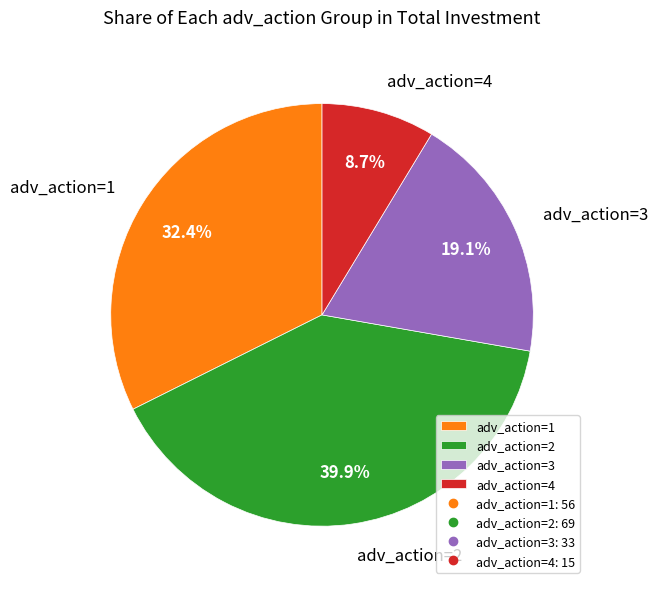

Rank the categories by value from lowest to highest.

adv_action=4, adv_action=3, adv_action=1, adv_action=2